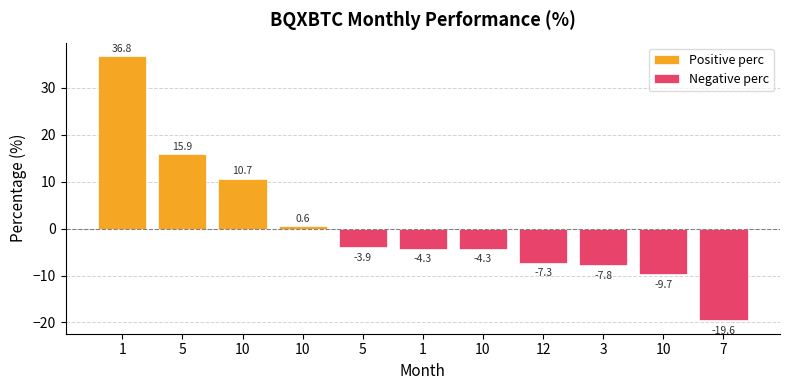

Are the bars horizontal?

No